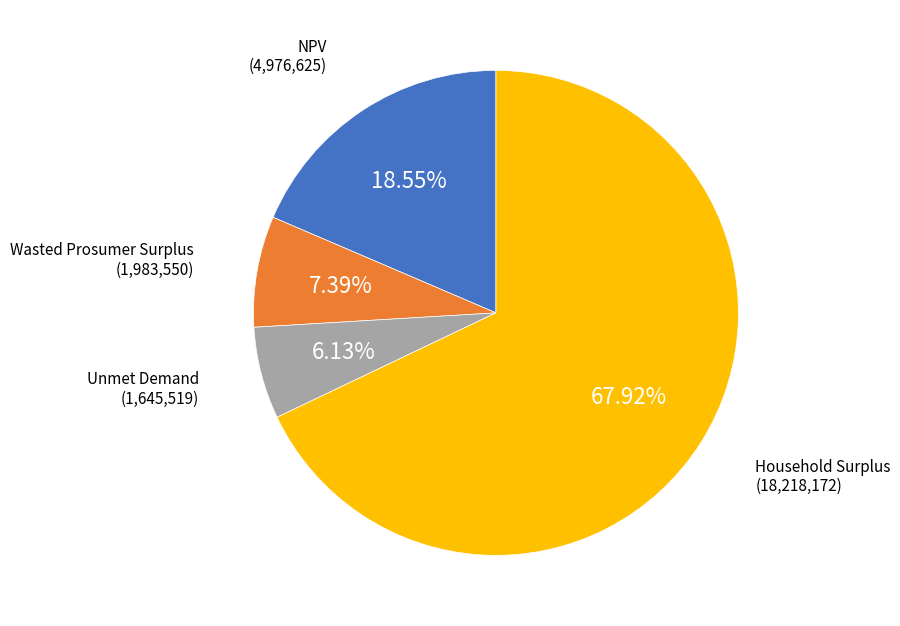

Does any single category account for the majority?

Yes